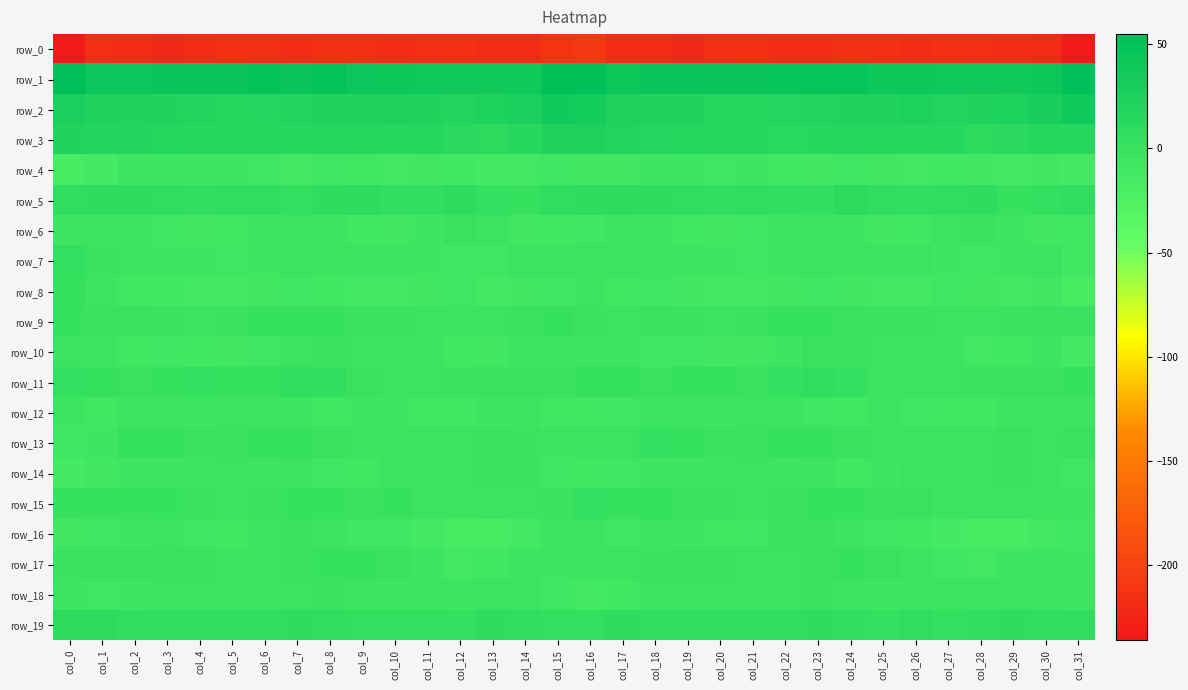

List the labels in order of row_5 value, smallest first.

col_29, col_14, col_30, col_13, col_7, col_22, col_26, col_11, col_4, col_20, col_10, col_23, col_31, col_6, col_0, col_27, col_5, col_19, col_21, col_15, col_25, col_3, col_28, col_1, col_18, col_8, col_2, col_9, col_12, col_17, col_16, col_24